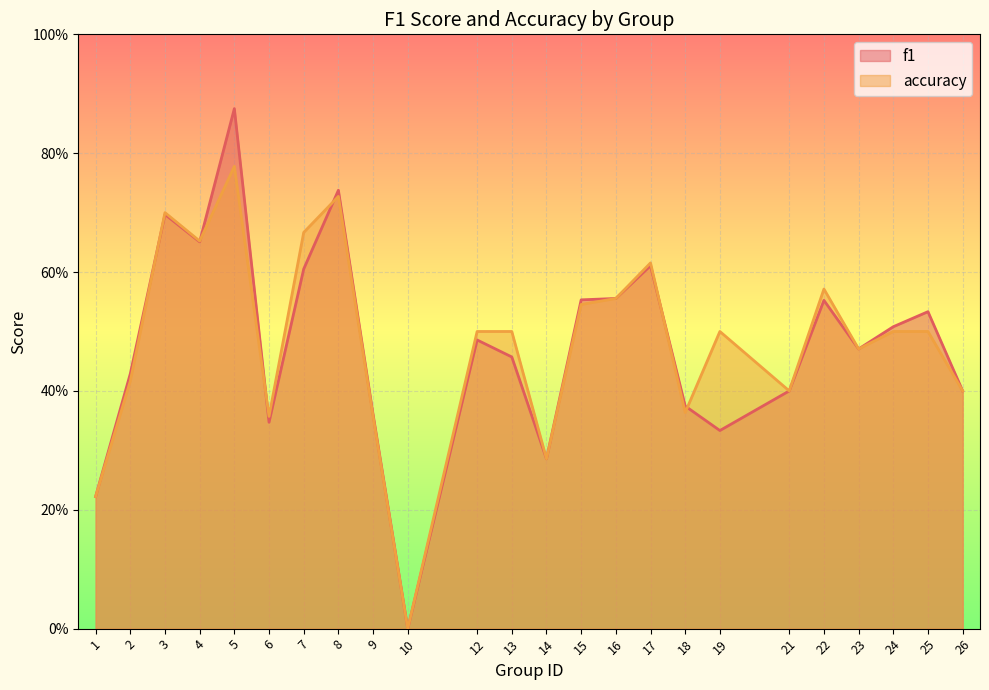

Between 17 and 23, which series saw the biggest shift?

accuracy